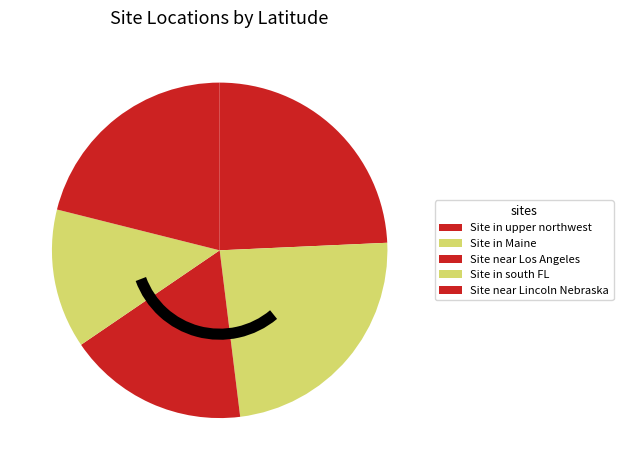

How many segments does this pie chart have?

5